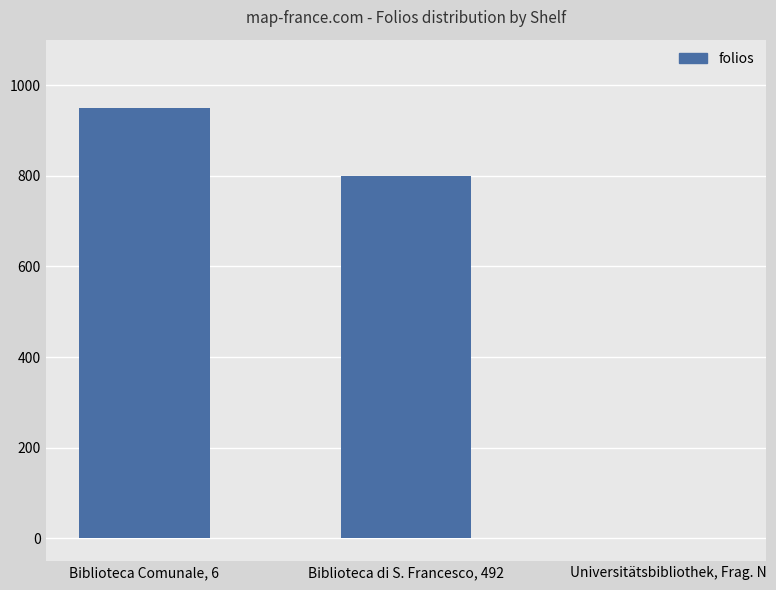

Are the bars grouped side by side (vs. stacked)?

No